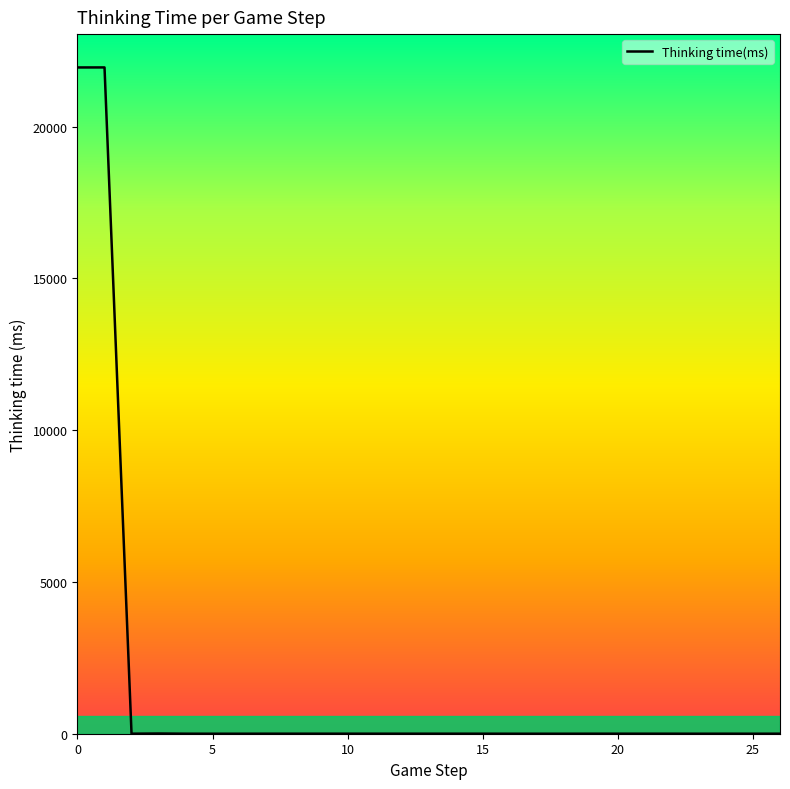

What is the greatest value displayed?

21953